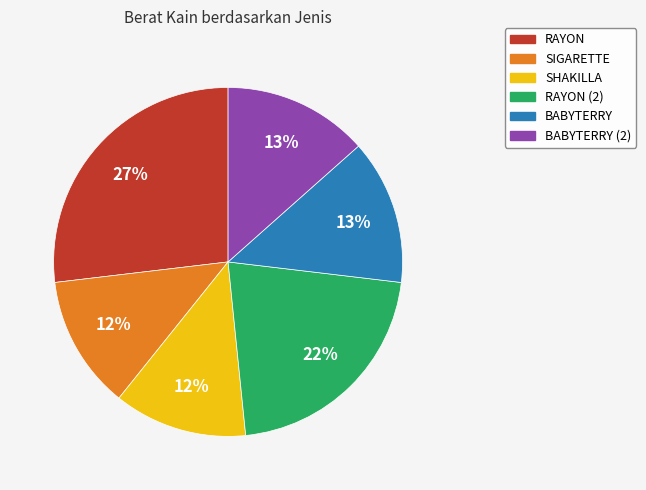

Is there a majority slice in this chart?

No